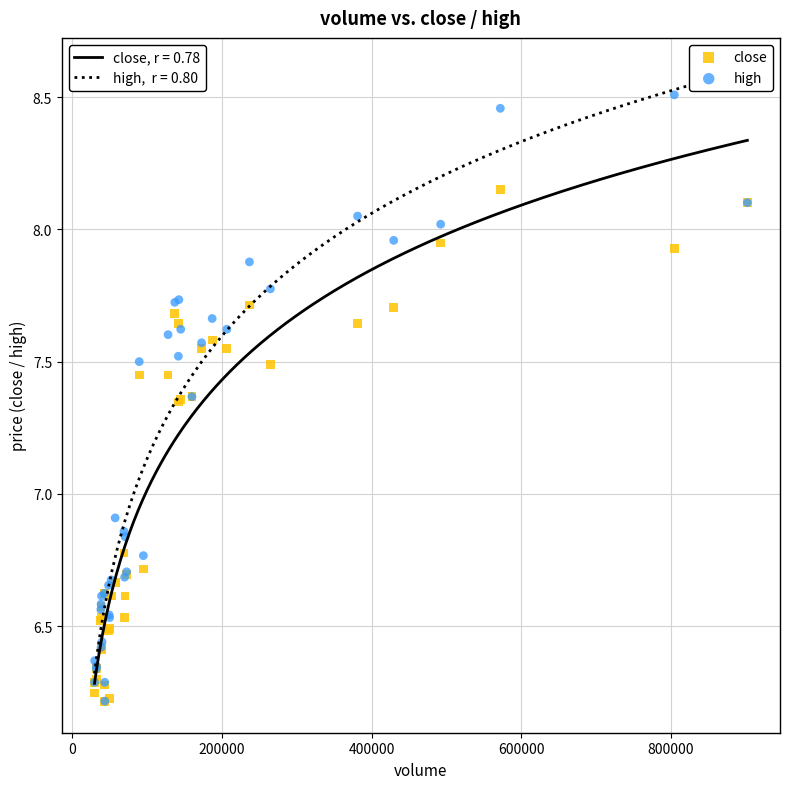

What are all the series names shown in the legend?

close, high